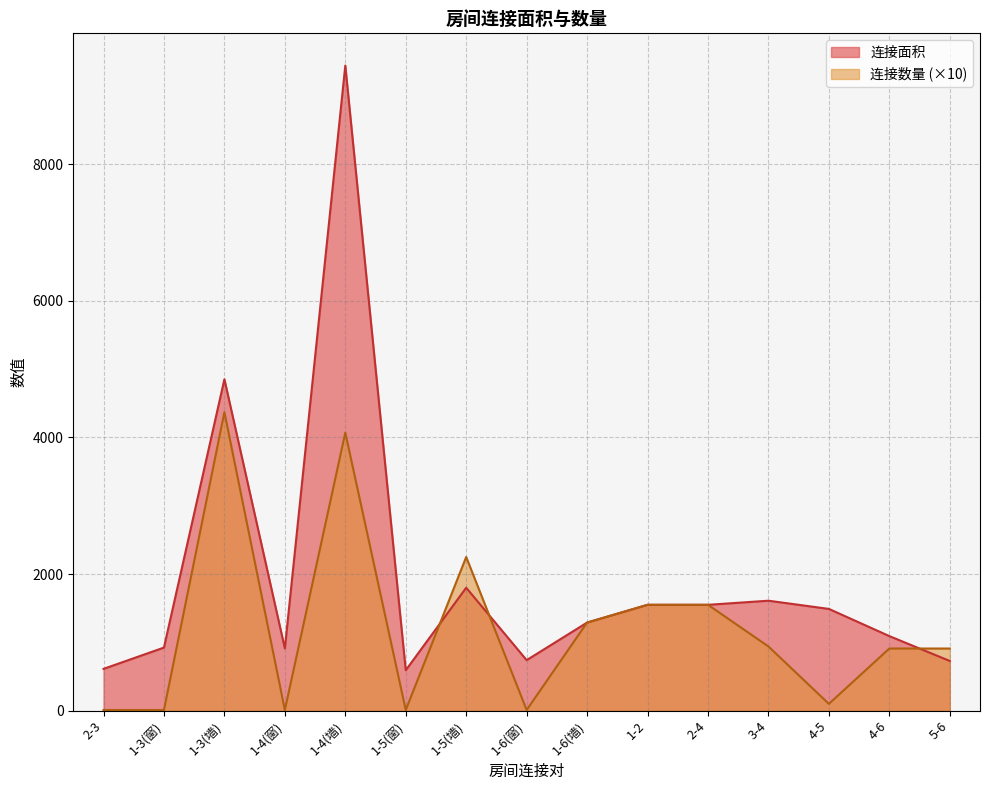

True or false: 连接数量 has a value of 743 at 1-6(墙).

False